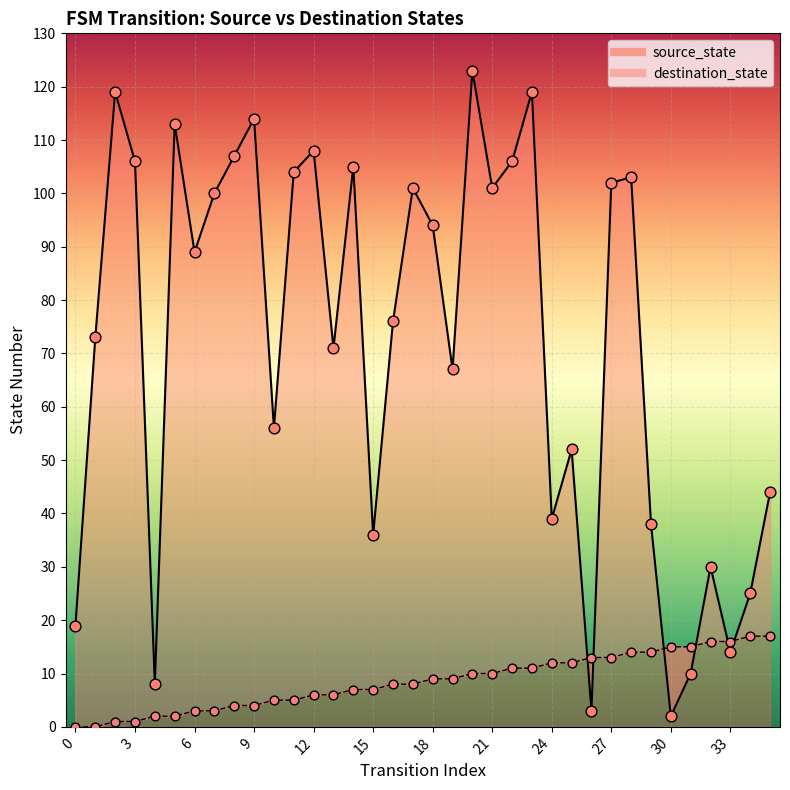

What is the total value across all series at 2?

120